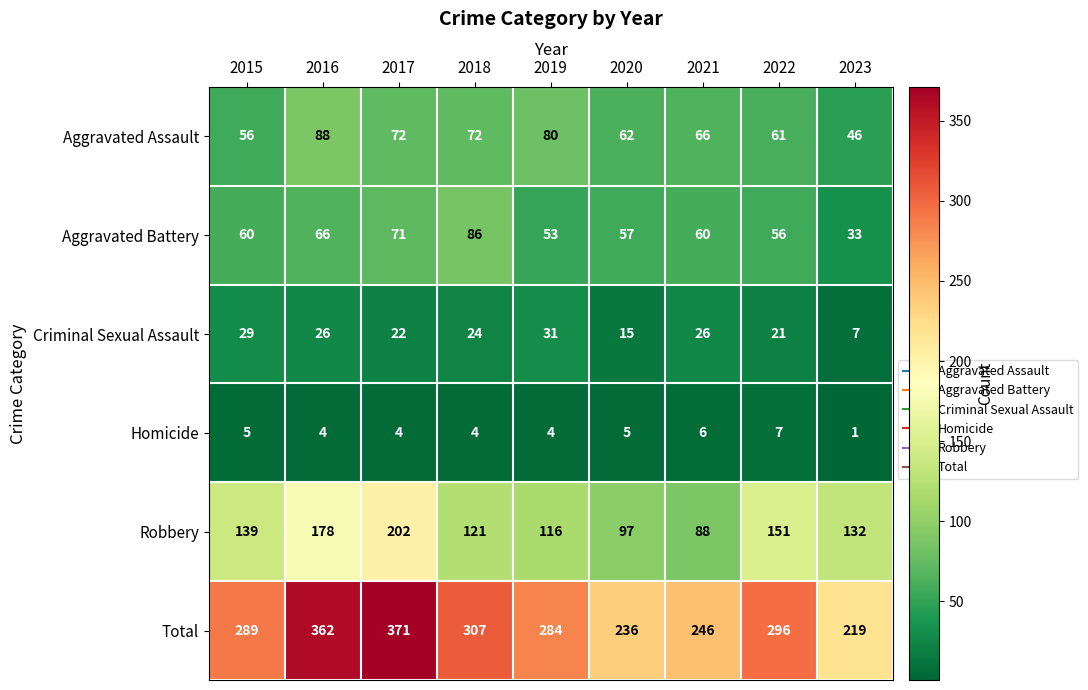

What is the highest value of the Aggravated Battery series?

86